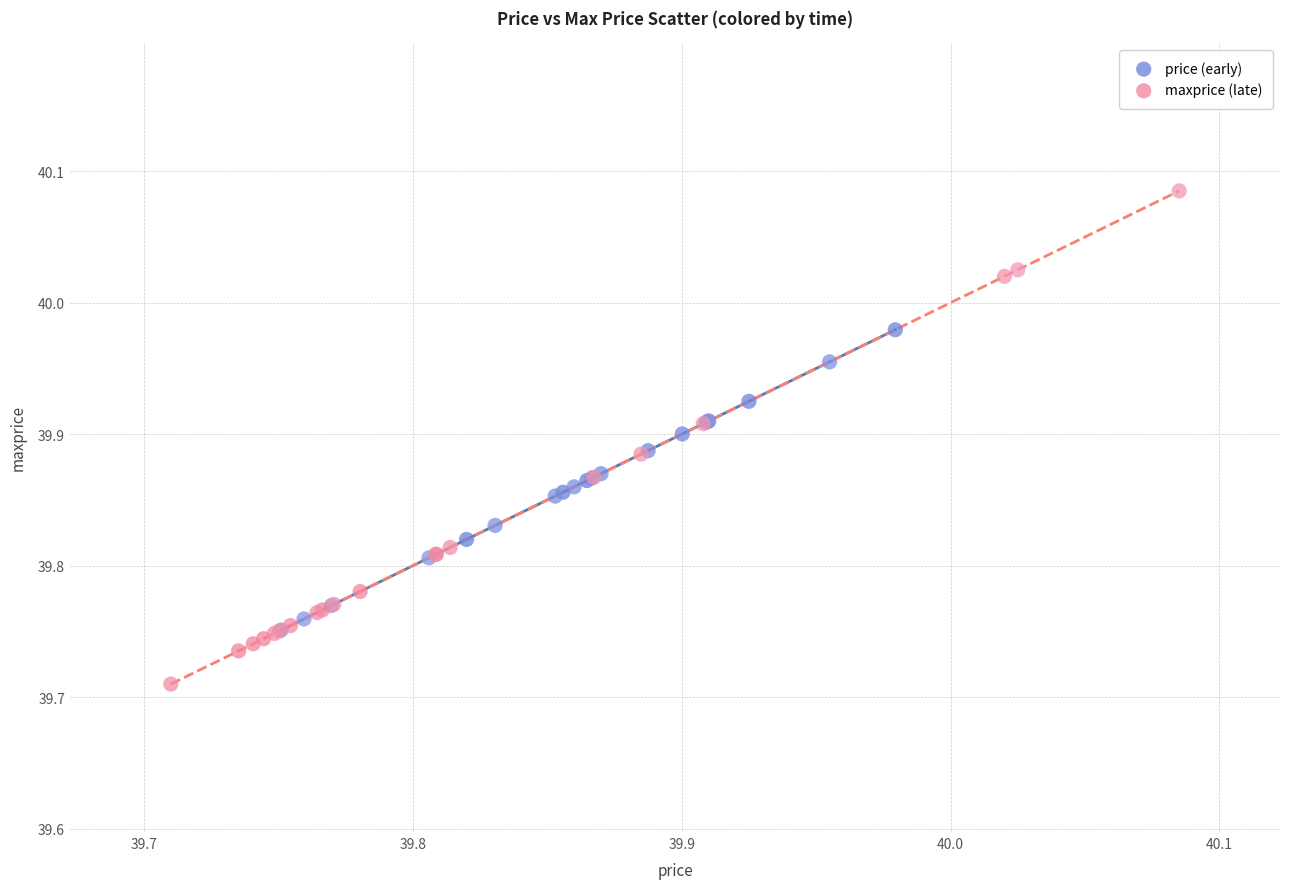

Which series reaches the minimum Y coordinate?

maxprice (late)